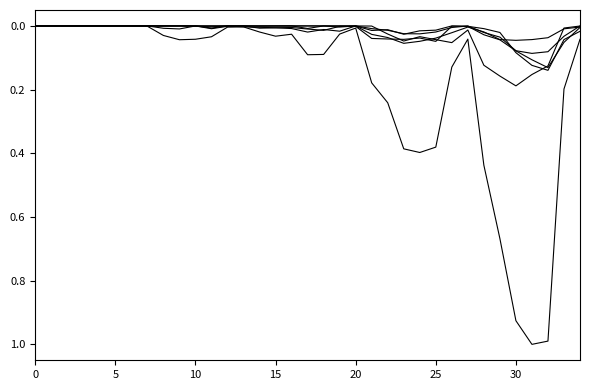

Does the chart have visible grid lines?

No